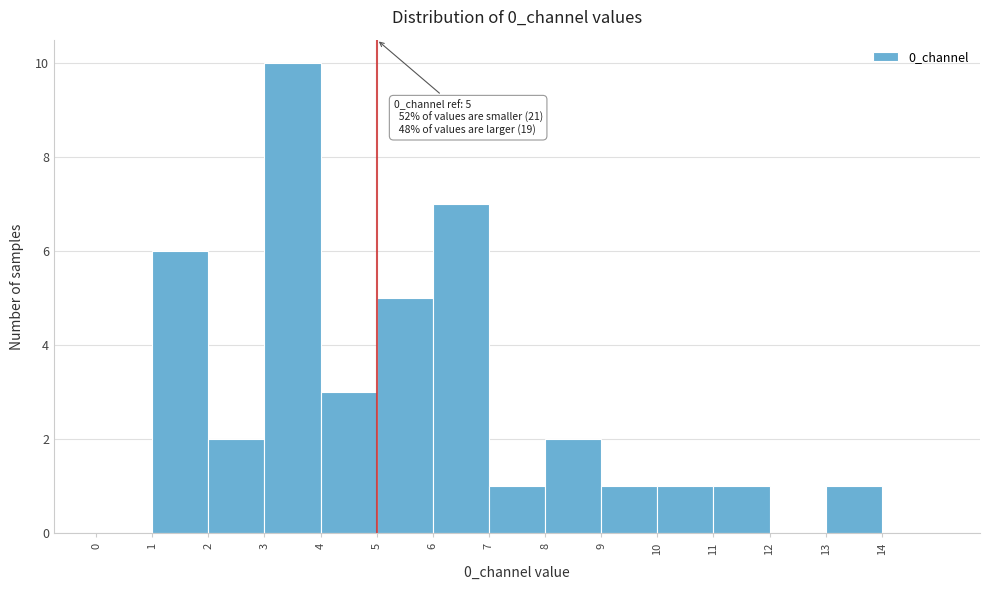

Over which range of the x-axis is the bar tallest?

3 to 4